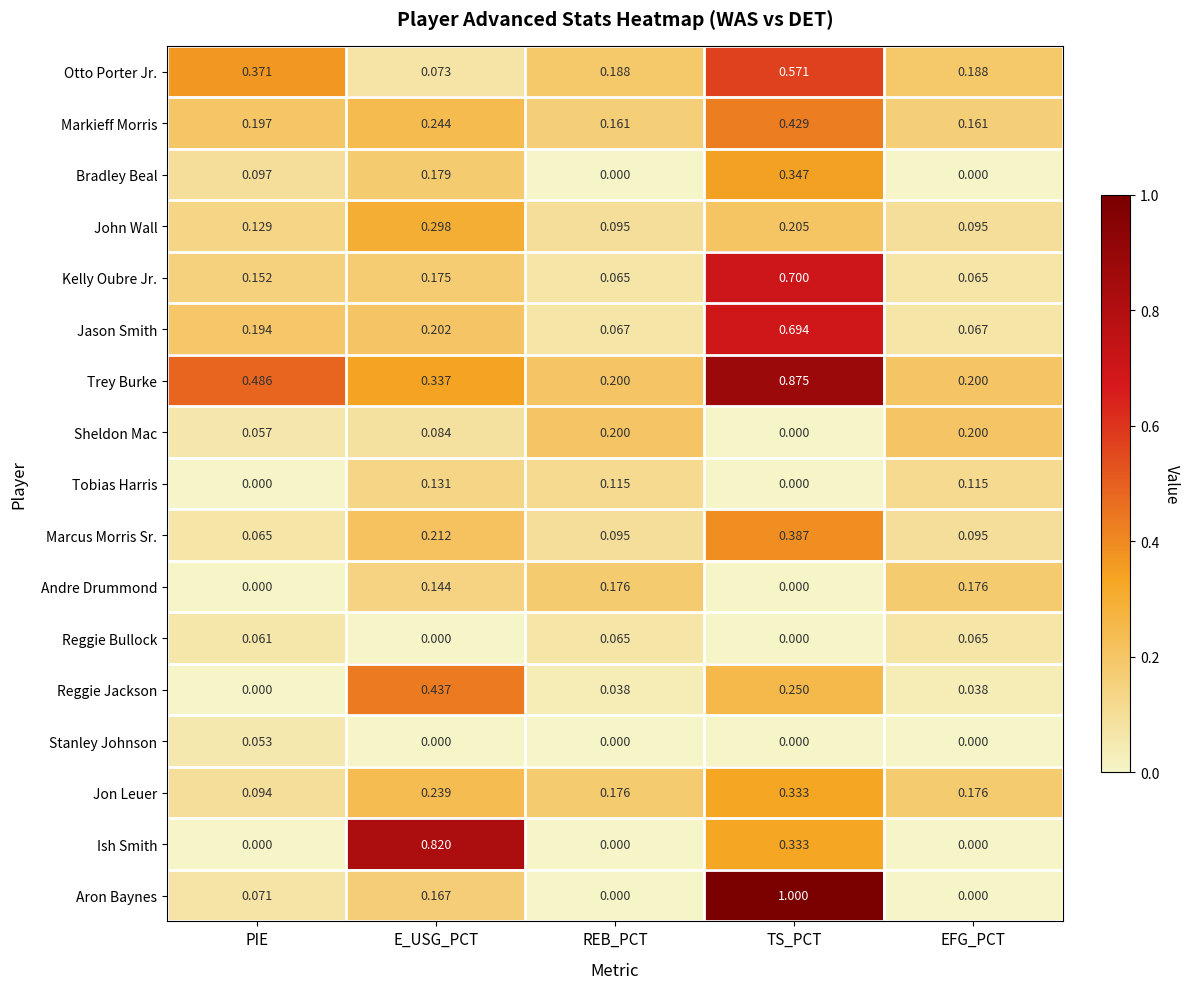

Which category has the highest value across all series?

TS_PCT